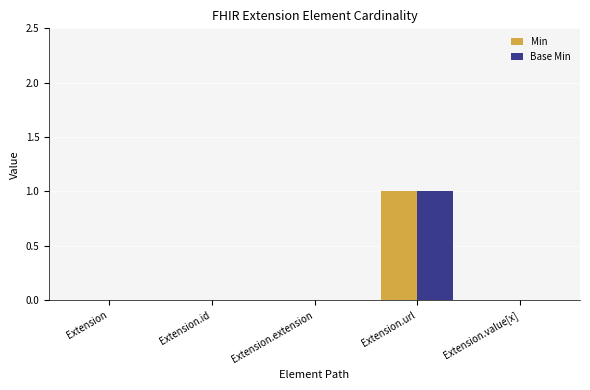

Which label corresponds to the largest value in the chart?

Extension.url